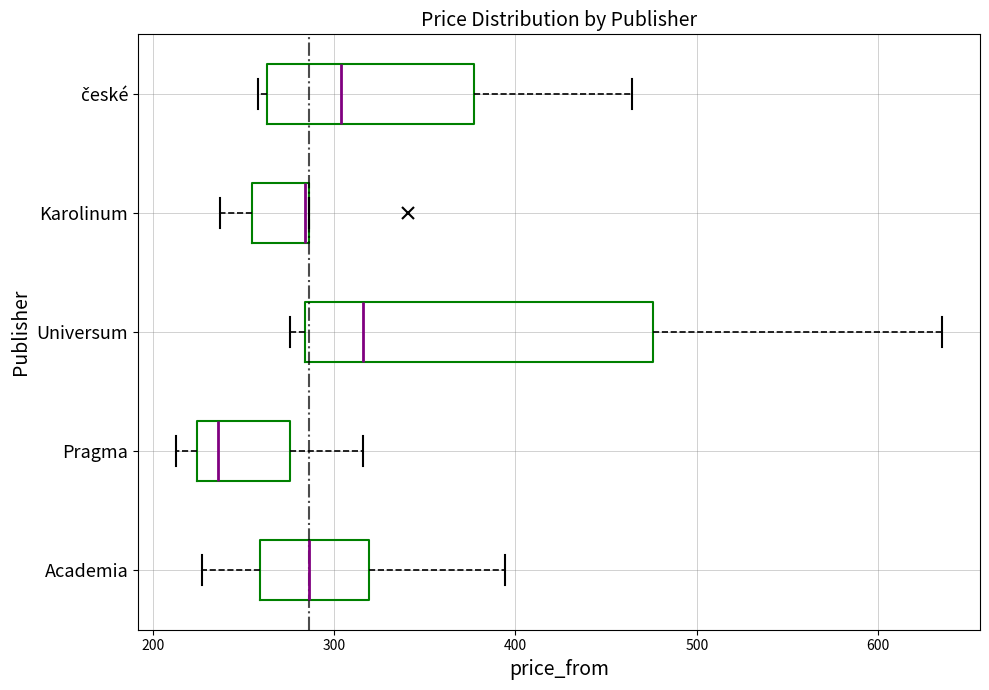

Reading bottom to top, read every box against the x-axis: the position of its median line, the range the box covers, and the ends of its whiskers. The values are not printed on the chart, so give them approximately, as read against the axis.

Academia: median 290, box 260 to 320, whiskers 230 to 390
Pragma: median 240, box 220 to 280, whiskers 210 to 320
Universum: median 320, box 280 to 480, whiskers 280 (just left of the box's left edge) to 640
Karolinum: median 280, box 260 to 290, whiskers 240 to 290
české: median 300, box 260 to 380, whiskers 260 (just left of the box's left edge) to 460